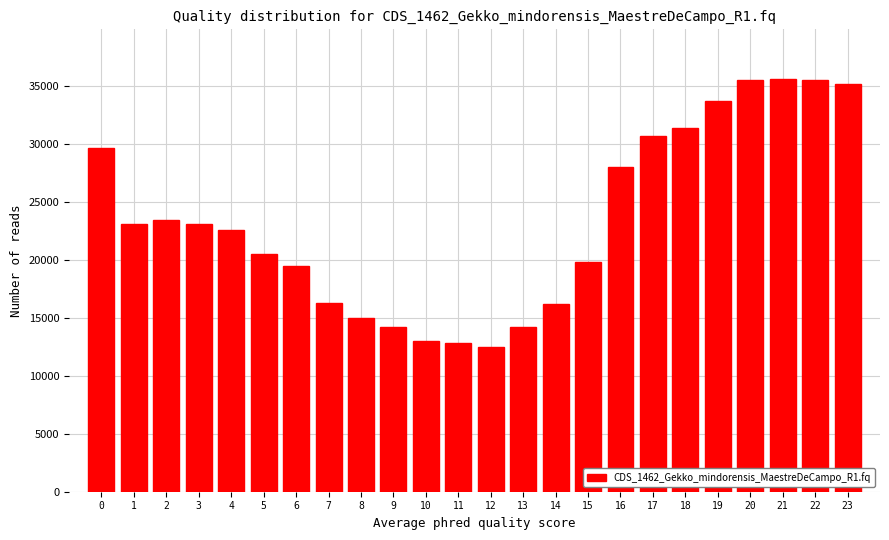

What is the value of the 23rd bar from the left?

35500